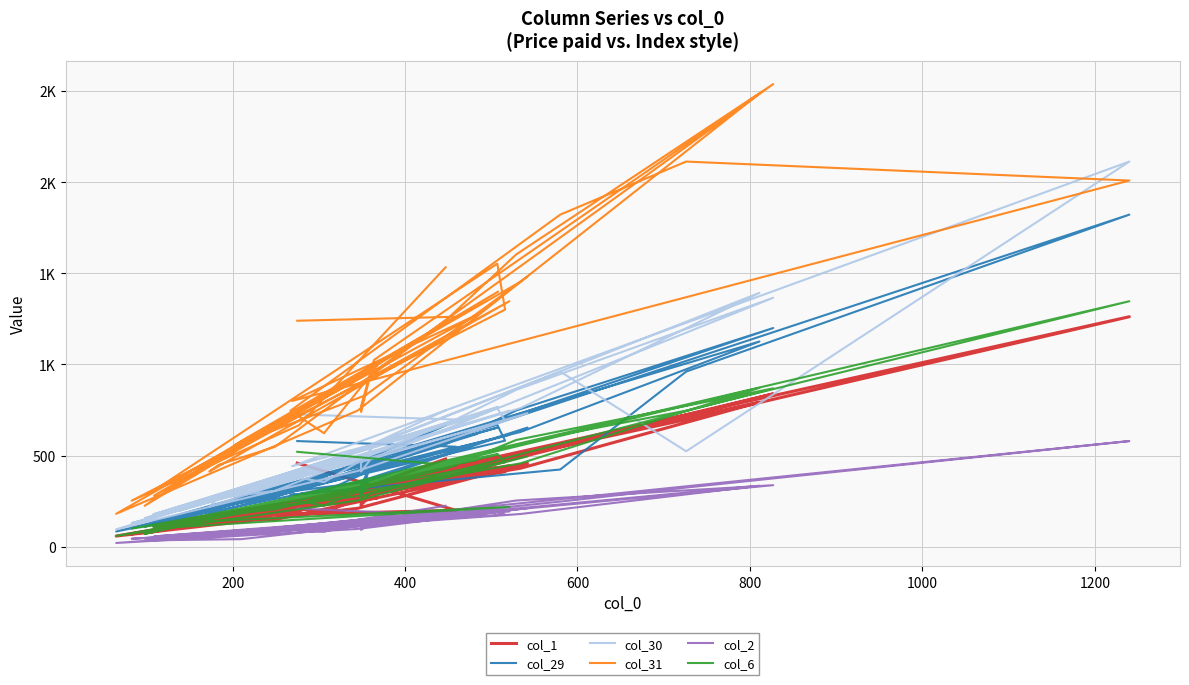

How many interior local peaks does the col_29 series have?

10